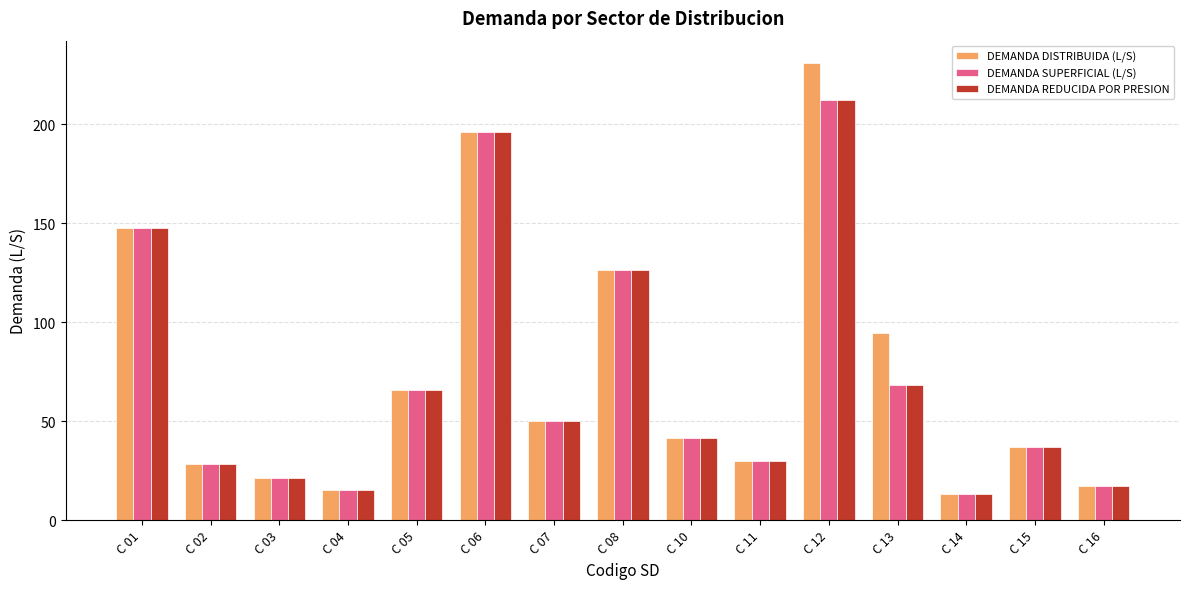

Count the number of categories in the chart.

15